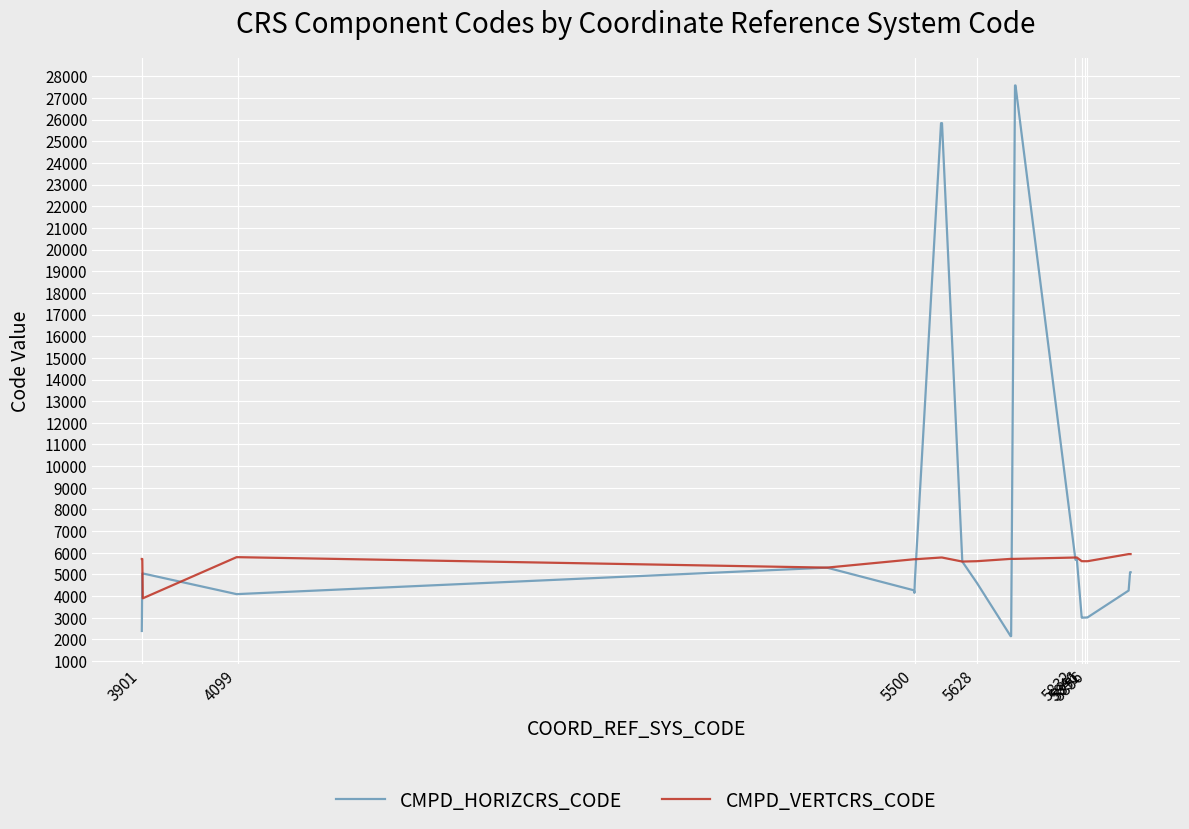

List the series in order of their peak value, highest first.

CMPD_HORIZCRS_CODE, CMPD_VERTCRS_CODE